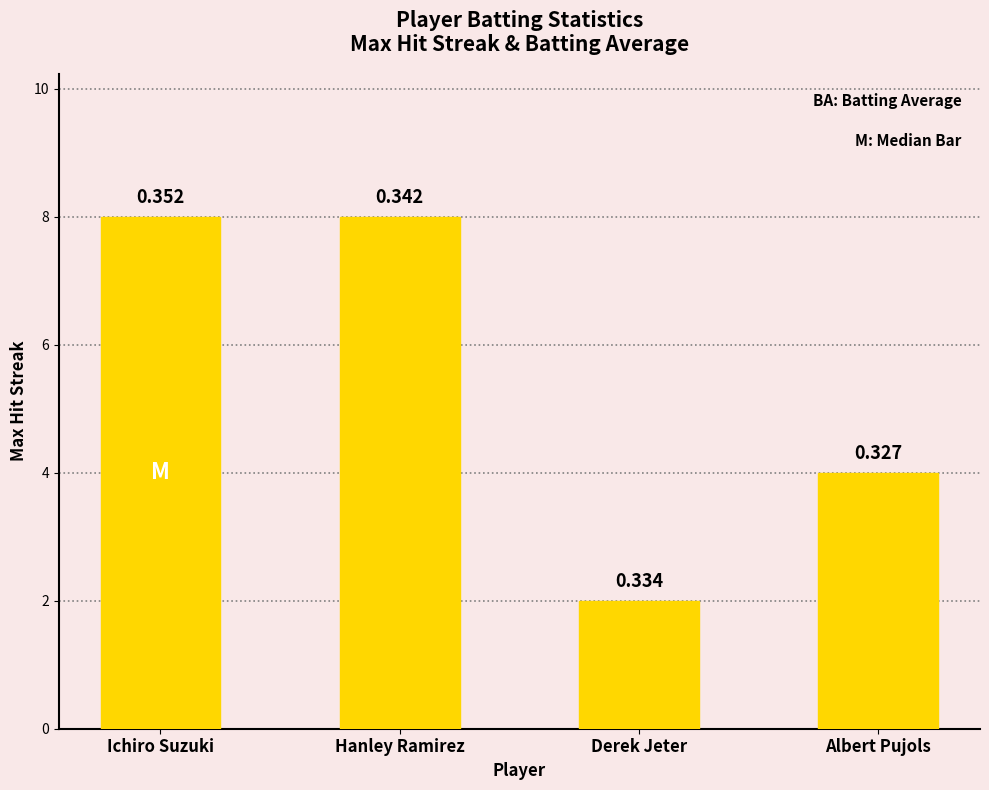

How many bars are there in total?

4